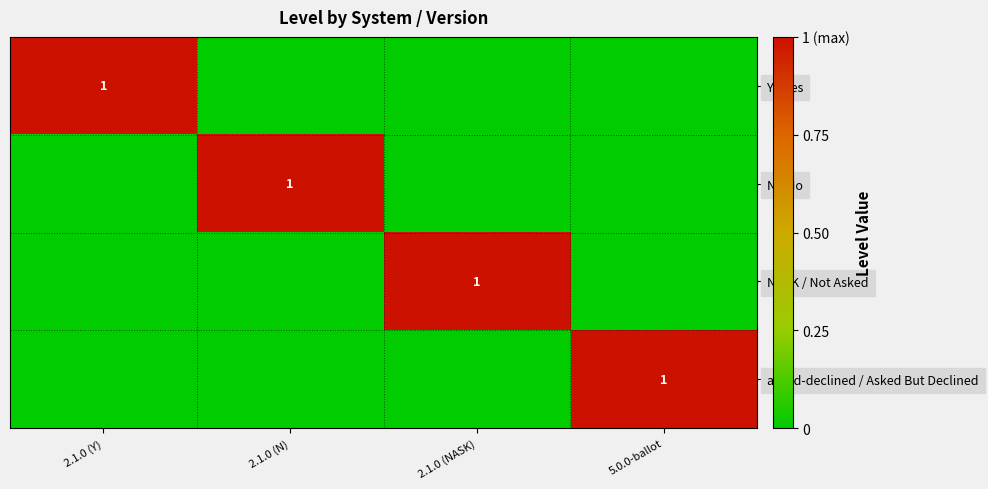

Is it true that asked-declined / Asked But Declined equals 0 at 5.0.0-ballot?

False